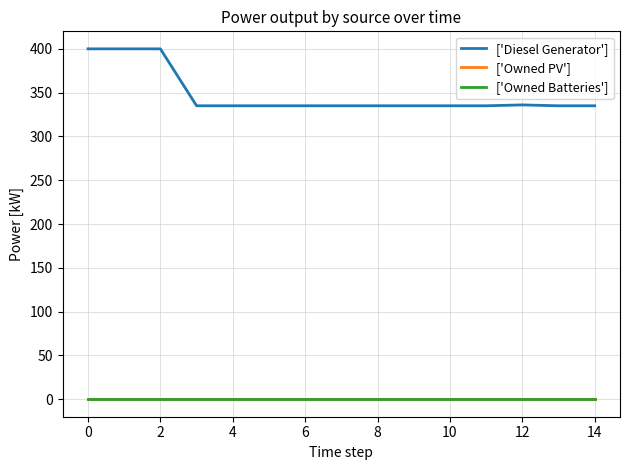

Reading right to left, list all the values displayed in this chart.

['Diesel Generator']: 335.0	335.0	336.0	335.0	335.0	335.0	335.0	335.0	335.0	335.0	335.0	335.0	400.0	400.0	400.0
['Owned PV']: 0.0	0.0	0.0	0.0	0.0	0.0	0.0	0.0	0.0	0.0	0.0	0.0	0.0	0.0	0.0
['Owned Batteries']: 0.0	0.0	0.0	0.0	0.0	0.0	0.0	0.0	0.0	0.0	0.0	0.0	0.0	0.0	0.0